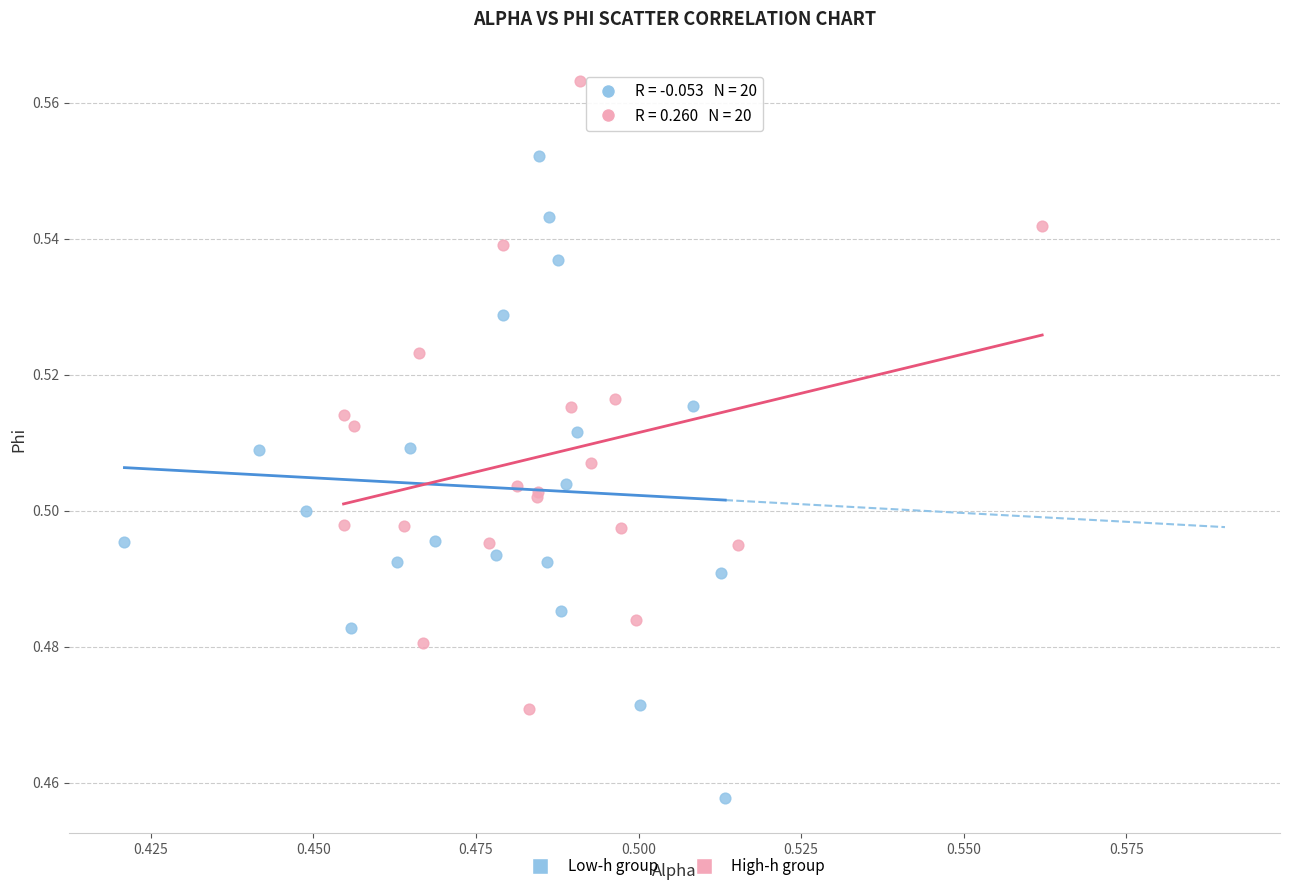

Which series contains the lowest Y value?

Low-h group